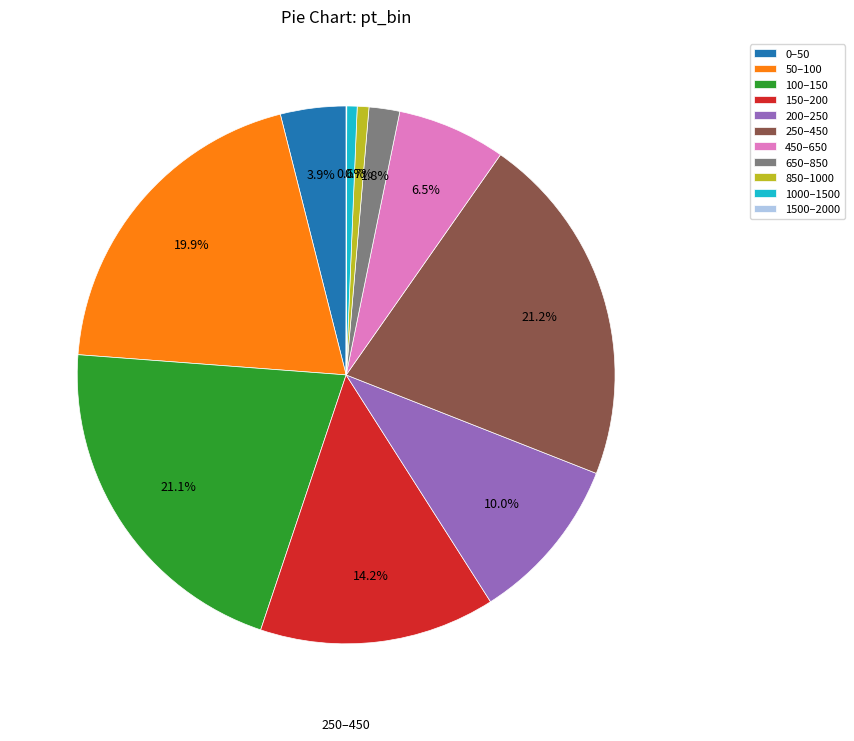

What portion of the pie excludes 650–850?

98.2%